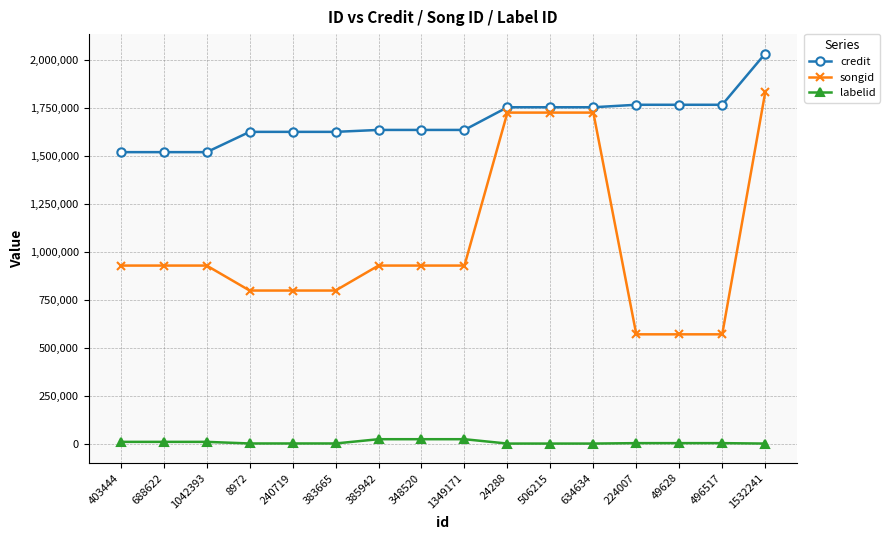

At which category is the sum across all series the highest?

1532241